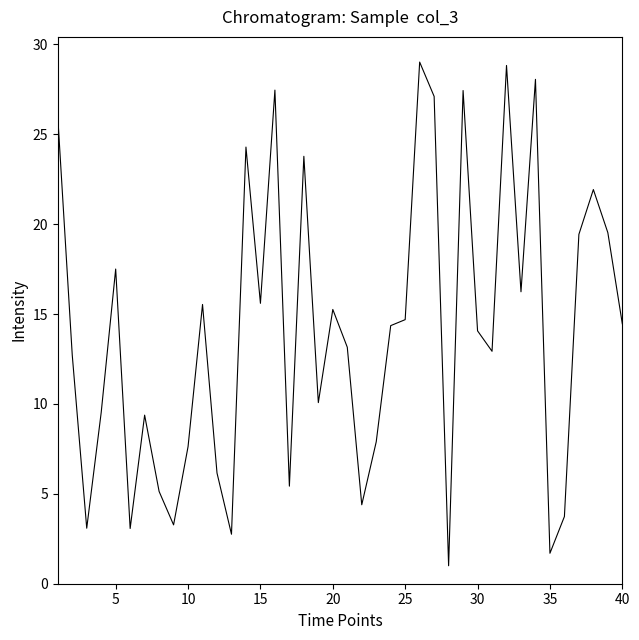

What is the difference between the maximum and minimum values?

28.0